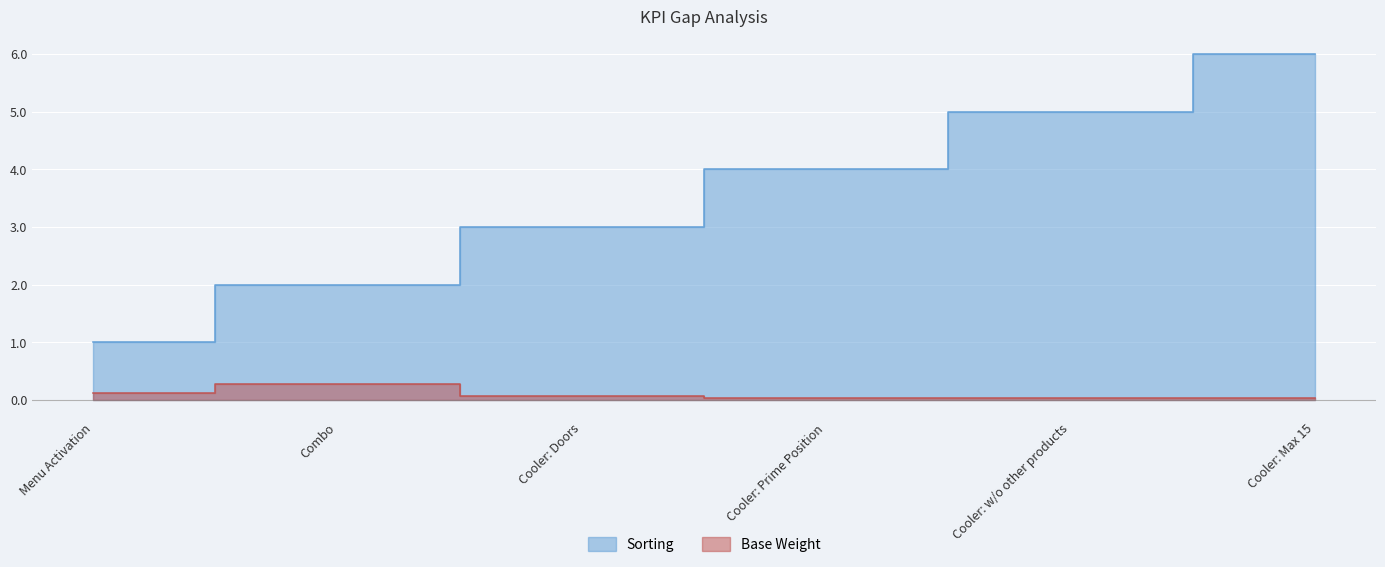

Between Combo and Cooler: Max 15, which series saw the biggest shift?

Sorting